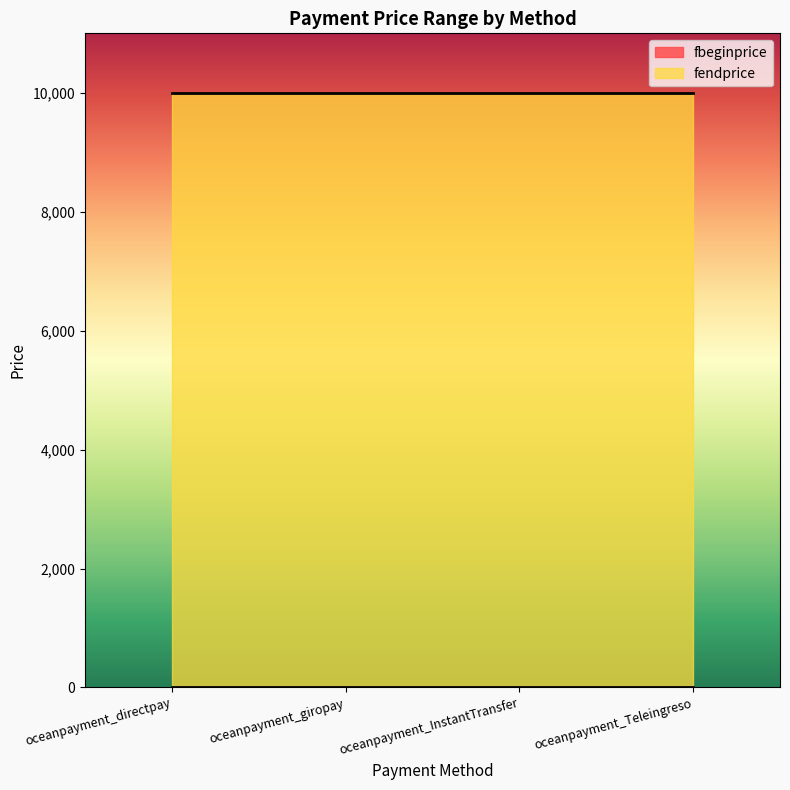

True or false: fbeginprice and fendprice intersect in this chart.

False